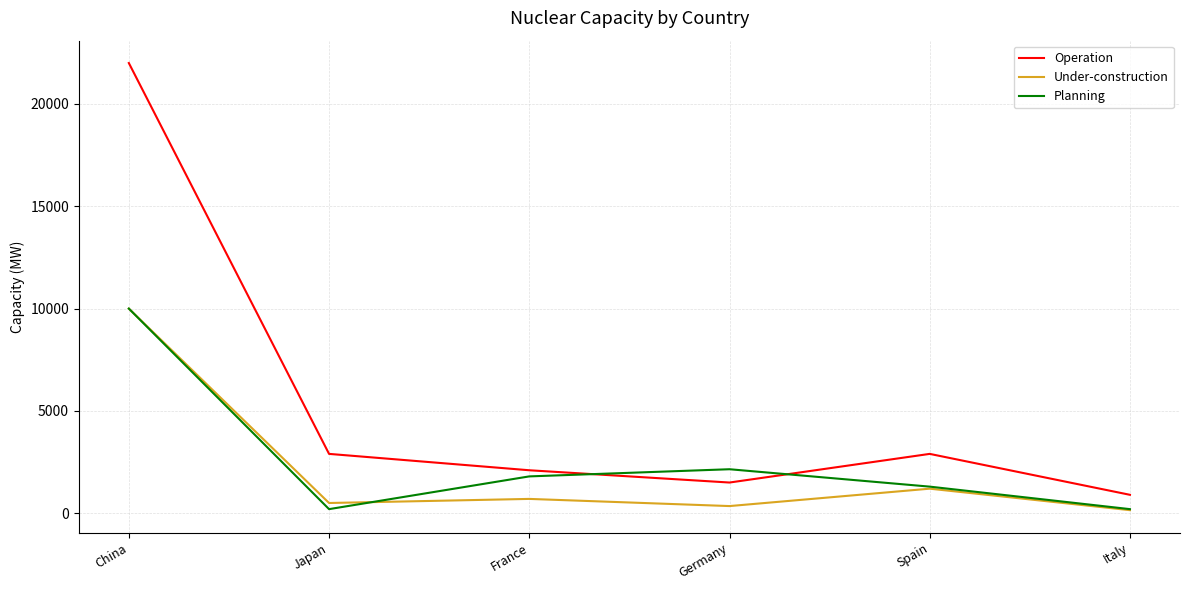

Is it true that Under-construction equals 700 at France?

True